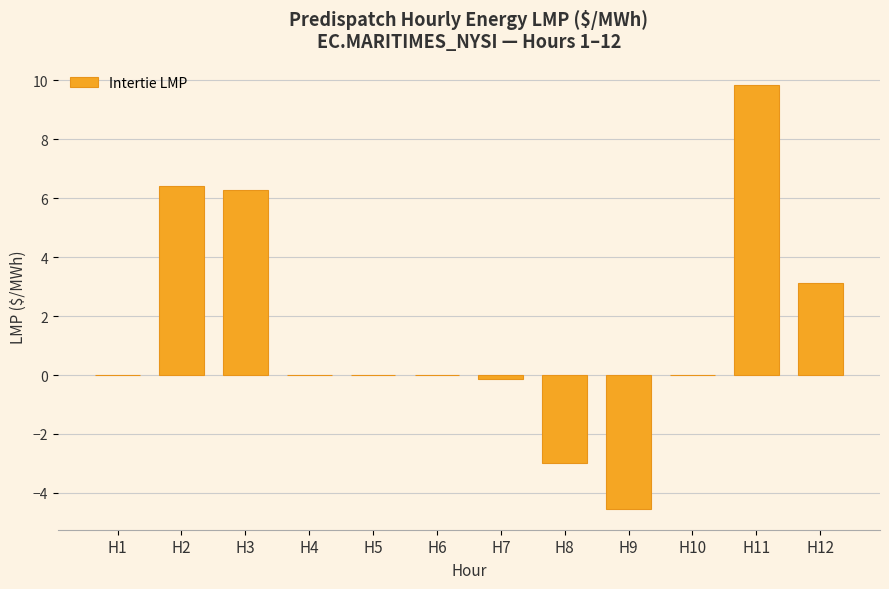

What is the sum of all values?

18.0